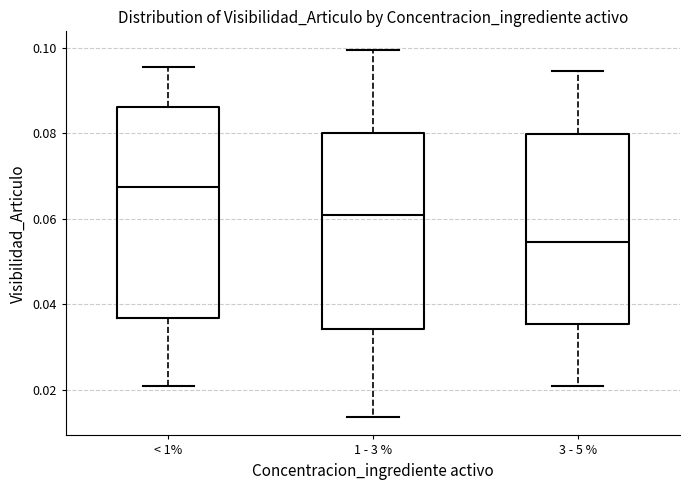

Where does the lower whisker of the box for 1 - 3 % end on the y-axis? The values are not printed on the chart, so give them approximately, as read against the axis.

0.014